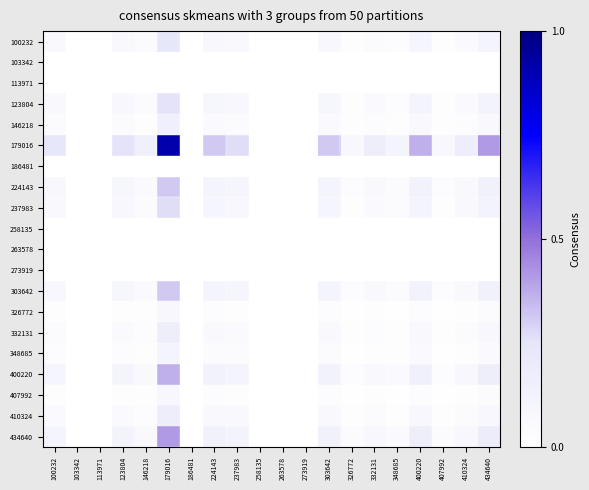

Reading left to right, extract all data points from this chart.

100232: 100232=0.1	103342=0.0	113971=0.0	123804=0.1	146218=0.0	179016=0.2	186481=0.0	224143=0.1	237983=0.1	258135=0.0	263578=0.0	273919=0.0	303642=0.1	326772=0.0	332131=0.0	348685=0.0	400220=0.1	407992=0.0	410324=0.0	434640=0.1
103342: 100232=0.0	103342=0.0	113971=0.0	123804=0.0	146218=0.0	179016=0.0	186481=0.0	224143=0.0	237983=0.0	258135=0.0	263578=0.0	273919=0.0	303642=0.0	326772=0.0	332131=0.0	348685=0.0	400220=0.0	407992=0.0	410324=0.0	434640=0.0
113971: 100232=0.0	103342=0.0	113971=0.0	123804=0.0	146218=0.0	179016=0.0	186481=0.0	224143=0.0	237983=0.0	258135=0.0	263578=0.0	273919=0.0	303642=0.0	326772=0.0	332131=0.0	348685=0.0	400220=0.0	407992=0.0	410324=0.0	434640=0.0
123804: 100232=0.1	103342=0.0	113971=0.0	123804=0.1	146218=0.0	179016=0.3	186481=0.0	224143=0.1	237983=0.1	258135=0.0	263578=0.0	273919=0.0	303642=0.1	326772=0.0	332131=0.0	348685=0.0	400220=0.1	407992=0.0	410324=0.0	434640=0.1
146218: 100232=0.0	103342=0.0	113971=0.0	123804=0.0	146218=0.0	179016=0.1	186481=0.0	224143=0.0	237983=0.0	258135=0.0	263578=0.0	273919=0.0	303642=0.0	326772=0.0	332131=0.0	348685=0.0	400220=0.1	407992=0.0	410324=0.0	434640=0.1
179016: 100232=0.2	103342=0.0	113971=0.0	123804=0.3	146218=0.1	179016=0.9	186481=0.0	224143=0.3	237983=0.3	258135=0.0	263578=0.0	273919=0.0	303642=0.3	326772=0.1	332131=0.2	348685=0.1	400220=0.4	407992=0.1	410324=0.2	434640=0.4
186481: 100232=0.0	103342=0.0	113971=0.0	123804=0.0	146218=0.0	179016=0.0	186481=0.0	224143=0.0	237983=0.0	258135=0.0	263578=0.0	273919=0.0	303642=0.0	326772=0.0	332131=0.0	348685=0.0	400220=0.0	407992=0.0	410324=0.0	434640=0.0
224143: 100232=0.1	103342=0.0	113971=0.0	123804=0.1	146218=0.0	179016=0.3	186481=0.0	224143=0.1	237983=0.1	258135=0.0	263578=0.0	273919=0.0	303642=0.1	326772=0.0	332131=0.1	348685=0.0	400220=0.1	407992=0.0	410324=0.1	434640=0.1
237983: 100232=0.1	103342=0.0	113971=0.0	123804=0.1	146218=0.0	179016=0.3	186481=0.0	224143=0.1	237983=0.1	258135=0.0	263578=0.0	273919=0.0	303642=0.1	326772=0.0	332131=0.0	348685=0.0	400220=0.1	407992=0.0	410324=0.1	434640=0.1
258135: 100232=0.0	103342=0.0	113971=0.0	123804=0.0	146218=0.0	179016=0.0	186481=0.0	224143=0.0	237983=0.0	258135=0.0	263578=0.0	273919=0.0	303642=0.0	326772=0.0	332131=0.0	348685=0.0	400220=0.0	407992=0.0	410324=0.0	434640=0.0
263578: 100232=0.0	103342=0.0	113971=0.0	123804=0.0	146218=0.0	179016=0.0	186481=0.0	224143=0.0	237983=0.0	258135=0.0	263578=0.0	273919=0.0	303642=0.0	326772=0.0	332131=0.0	348685=0.0	400220=0.0	407992=0.0	410324=0.0	434640=0.0
273919: 100232=0.0	103342=0.0	113971=0.0	123804=0.0	146218=0.0	179016=0.0	186481=0.0	224143=0.0	237983=0.0	258135=0.0	263578=0.0	273919=0.0	303642=0.0	326772=0.0	332131=0.0	348685=0.0	400220=0.0	407992=0.0	410324=0.0	434640=0.0
303642: 100232=0.1	103342=0.0	113971=0.0	123804=0.1	146218=0.0	179016=0.3	186481=0.0	224143=0.1	237983=0.1	258135=0.0	263578=0.0	273919=0.0	303642=0.1	326772=0.0	332131=0.1	348685=0.0	400220=0.1	407992=0.0	410324=0.1	434640=0.1
326772: 100232=0.0	103342=0.0	113971=0.0	123804=0.0	146218=0.0	179016=0.1	186481=0.0	224143=0.0	237983=0.0	258135=0.0	263578=0.0	273919=0.0	303642=0.0	326772=0.0	332131=0.0	348685=0.0	400220=0.0	407992=0.0	410324=0.0	434640=0.0
332131: 100232=0.0	103342=0.0	113971=0.0	123804=0.0	146218=0.0	179016=0.2	186481=0.0	224143=0.1	237983=0.0	258135=0.0	263578=0.0	273919=0.0	303642=0.1	326772=0.0	332131=0.0	348685=0.0	400220=0.1	407992=0.0	410324=0.0	434640=0.1
348685: 100232=0.0	103342=0.0	113971=0.0	123804=0.0	146218=0.0	179016=0.1	186481=0.0	224143=0.0	237983=0.0	258135=0.0	263578=0.0	273919=0.0	303642=0.0	326772=0.0	332131=0.0	348685=0.0	400220=0.0	407992=0.0	410324=0.0	434640=0.1
400220: 100232=0.1	103342=0.0	113971=0.0	123804=0.1	146218=0.1	179016=0.4	186481=0.0	224143=0.1	237983=0.1	258135=0.0	263578=0.0	273919=0.0	303642=0.1	326772=0.0	332131=0.1	348685=0.0	400220=0.1	407992=0.0	410324=0.1	434640=0.2
407992: 100232=0.0	103342=0.0	113971=0.0	123804=0.0	146218=0.0	179016=0.1	186481=0.0	224143=0.0	237983=0.0	258135=0.0	263578=0.0	273919=0.0	303642=0.0	326772=0.0	332131=0.0	348685=0.0	400220=0.0	407992=0.0	410324=0.0	434640=0.0
410324: 100232=0.0	103342=0.0	113971=0.0	123804=0.0	146218=0.0	179016=0.2	186481=0.0	224143=0.1	237983=0.1	258135=0.0	263578=0.0	273919=0.0	303642=0.1	326772=0.0	332131=0.0	348685=0.0	400220=0.1	407992=0.0	410324=0.0	434640=0.1
434640: 100232=0.1	103342=0.0	113971=0.0	123804=0.1	146218=0.1	179016=0.4	186481=0.0	224143=0.1	237983=0.1	258135=0.0	263578=0.0	273919=0.0	303642=0.1	326772=0.0	332131=0.1	348685=0.1	400220=0.2	407992=0.0	410324=0.1	434640=0.2